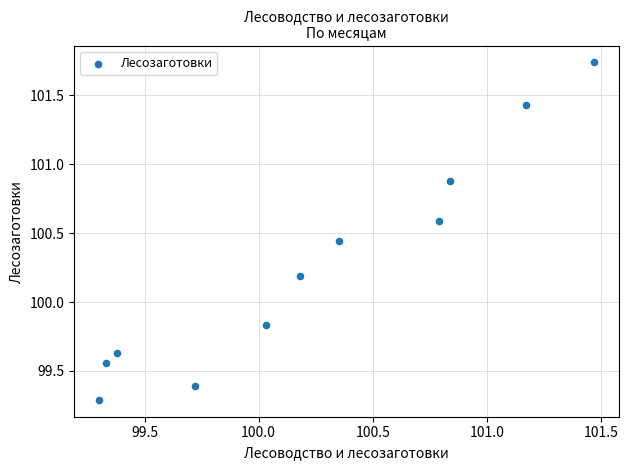

What is the range of X values (max minus min)?

2.2